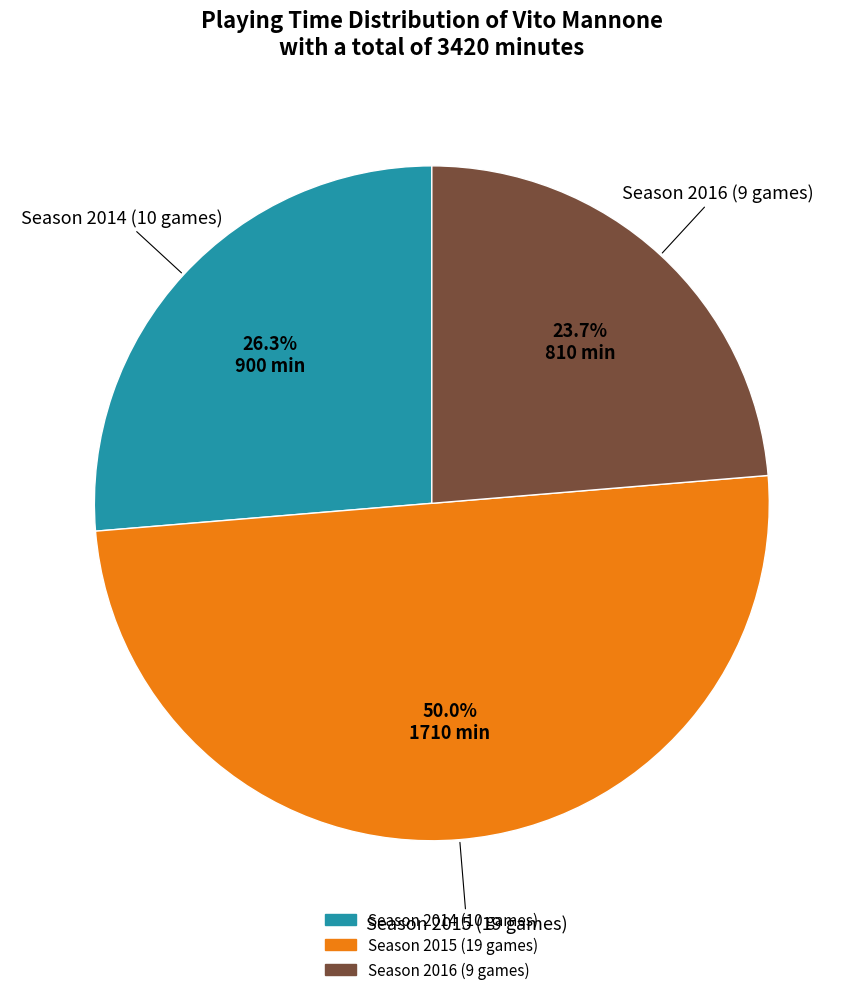

How many slices are in this pie chart?

3